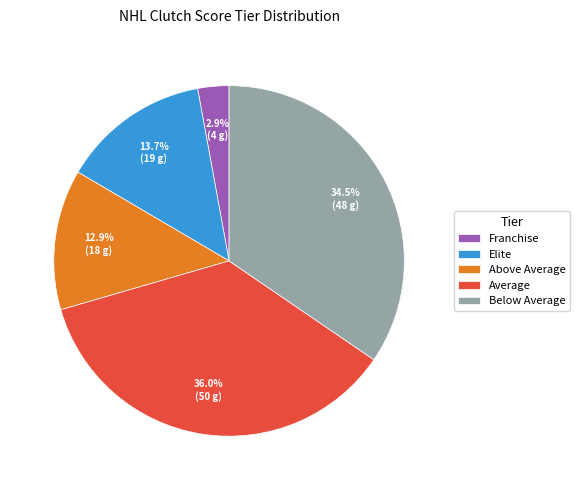

To the nearest percent, what is the average slice percentage?

20%